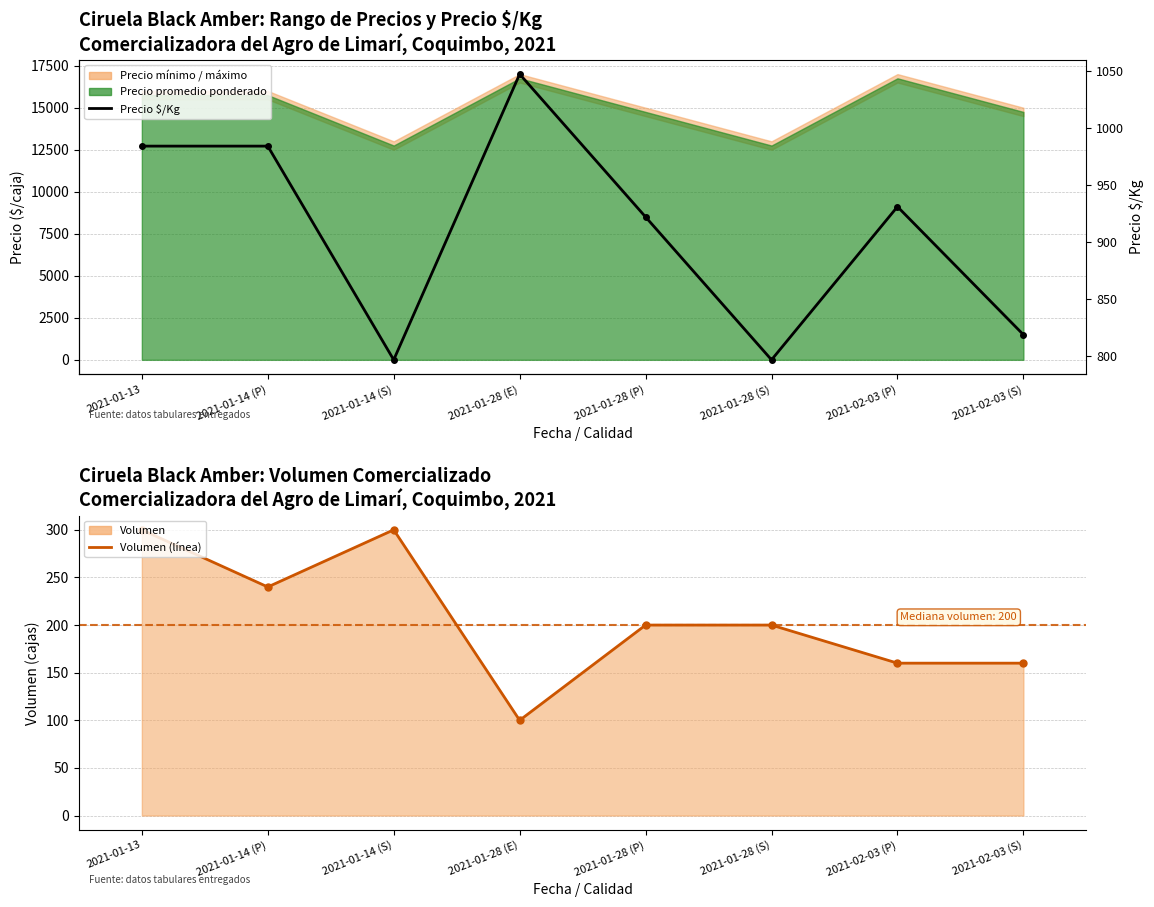

Where is the first local minimum for Precio $/Kg?

2021-01-14 (S)